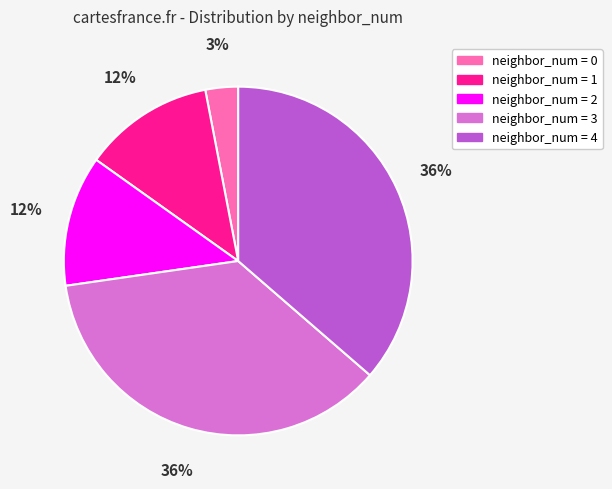

To the nearest percent, what is the difference between the largest and smallest slice percentages?

33%